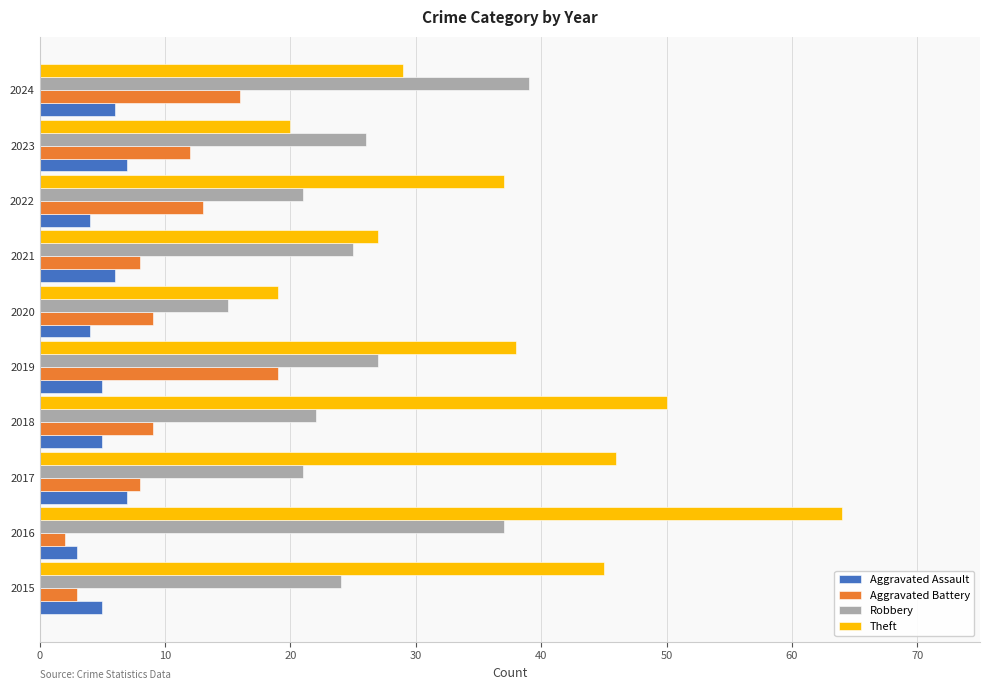

Rank the series by their maximum value, from lowest to highest.

Aggravated Assault, Aggravated Battery, Robbery, Theft